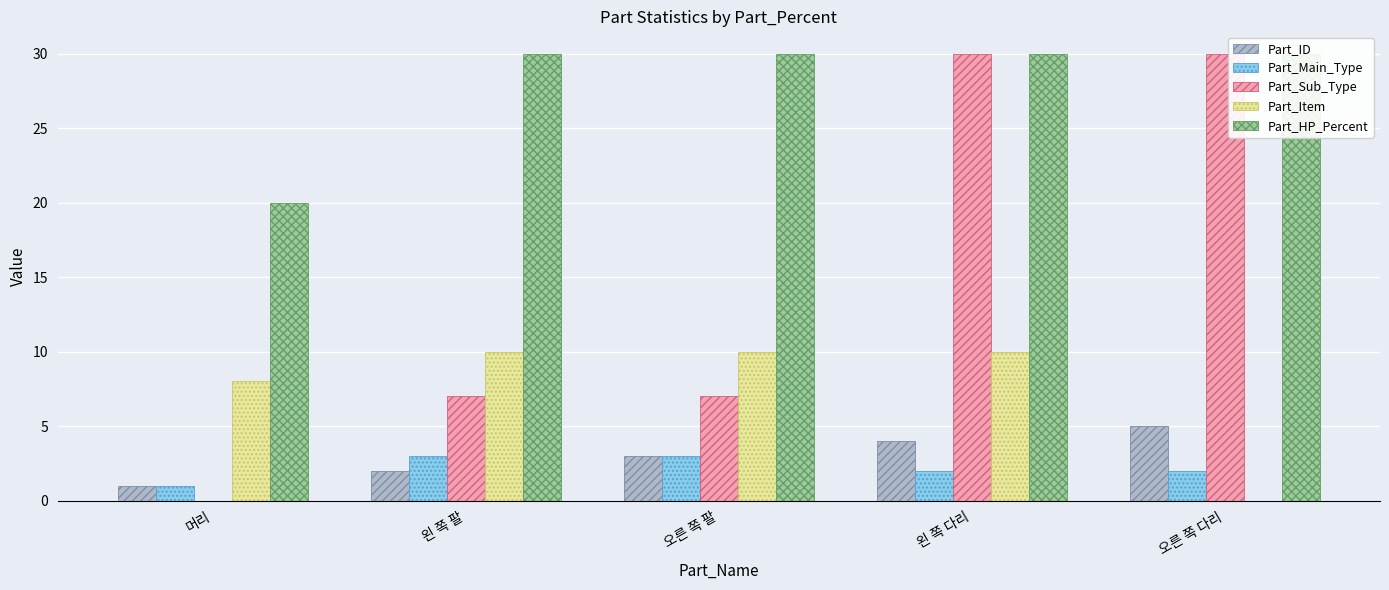

Rank the series at 오른 쪽 다리 from highest to lowest value.

Part_Sub_Type, Part_HP_Percent, Part_ID, Part_Main_Type, Part_Item